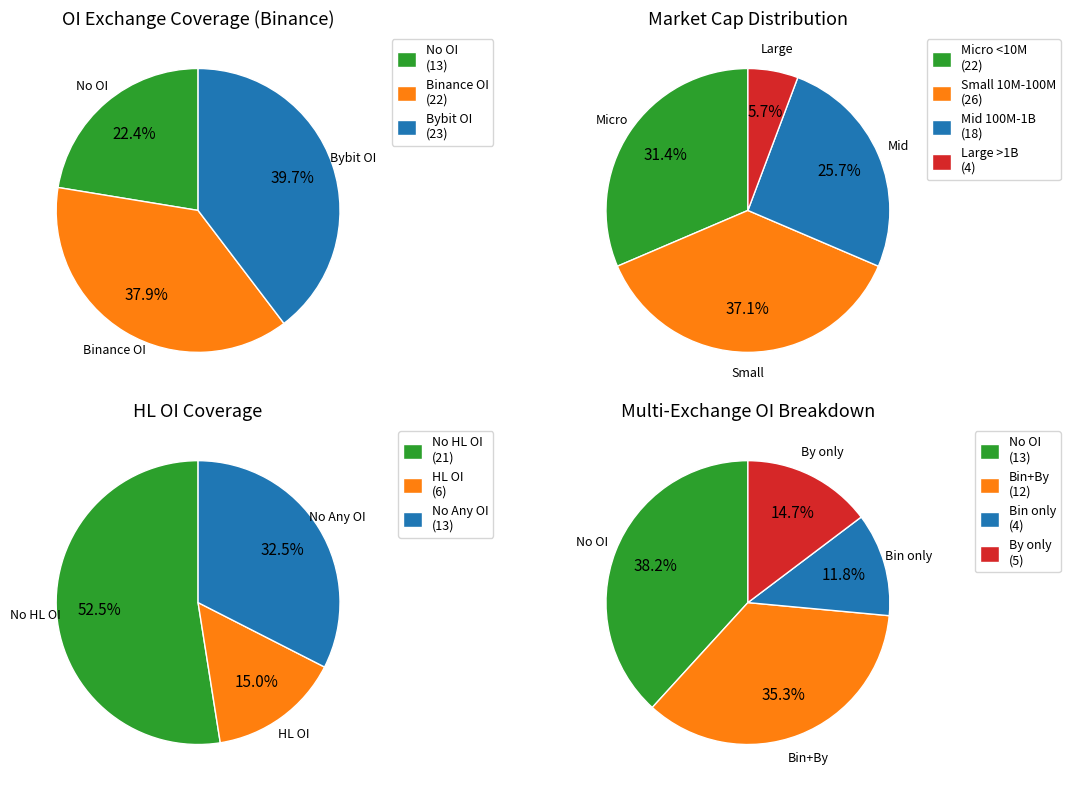

Which series has the largest range (max minus min)?

Binance_OI